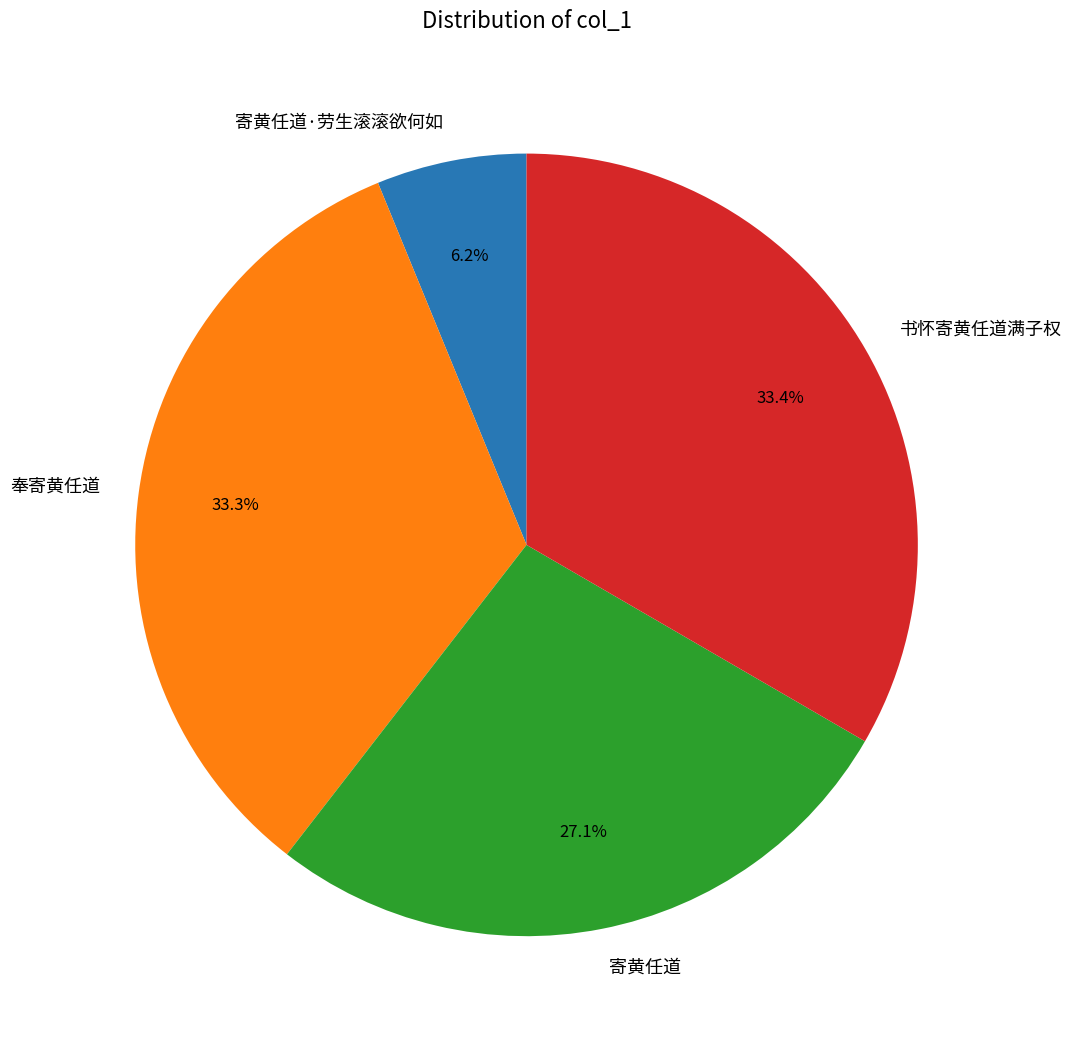

What is the smallest slice in the pie chart?

寄黄任道·劳生滚滚欲何如